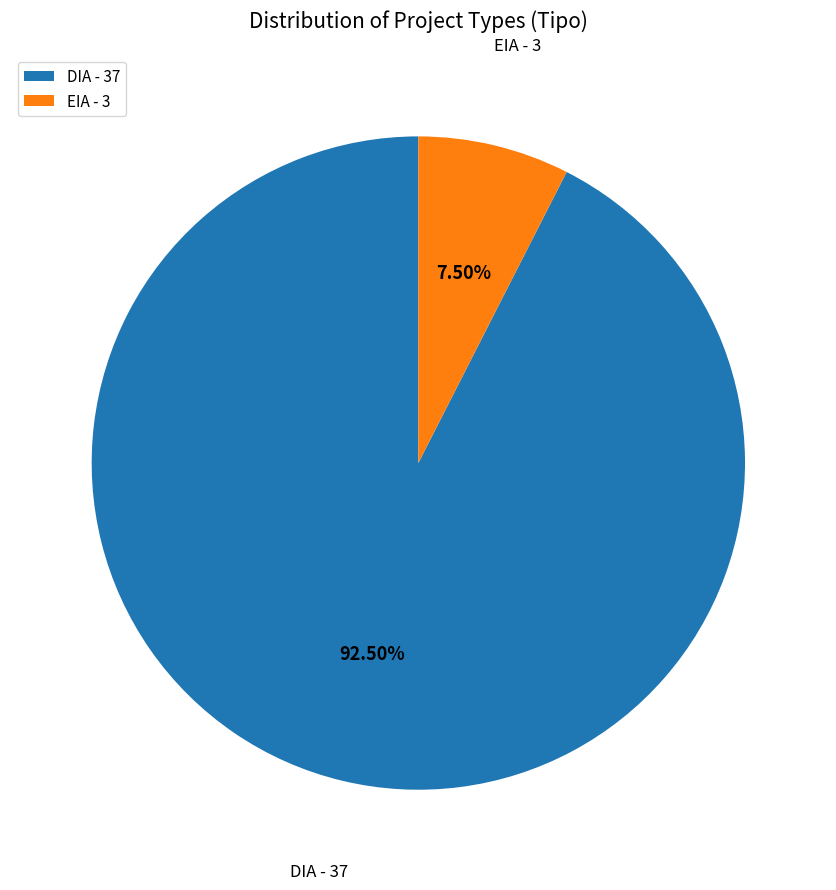

Which category accounts for the majority?

DIA - 37